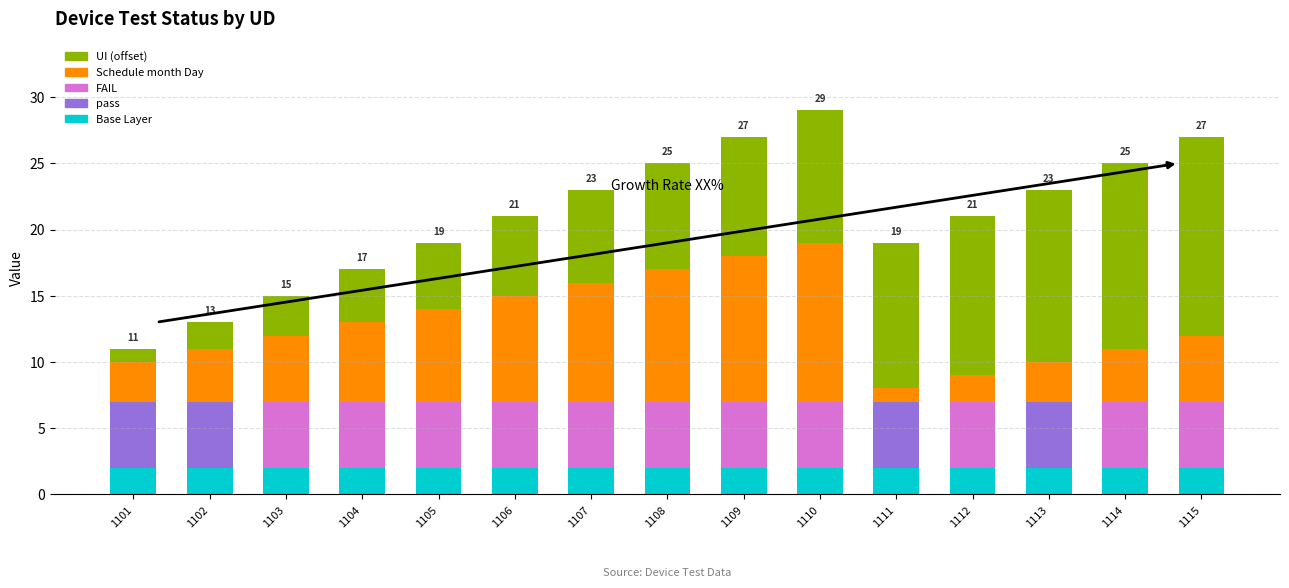

What is the total value across all series at 1113?

23